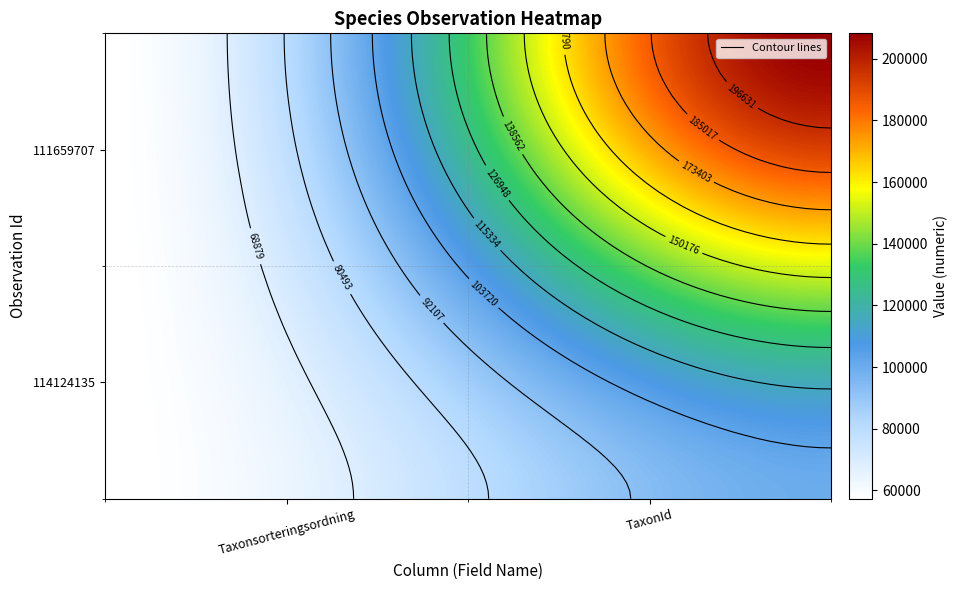

What is the difference between the maximum and minimum values in the 114124135 series?

42844